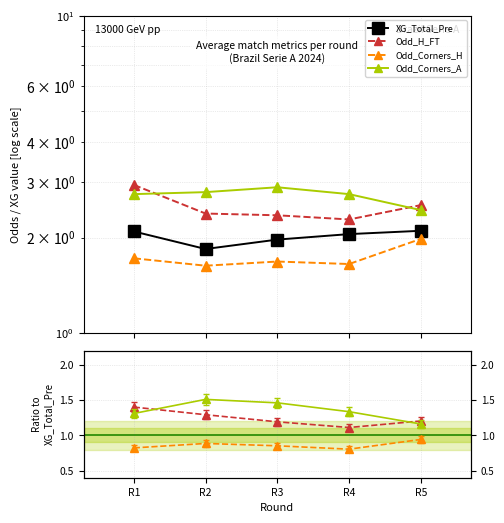

True or false: Odd_Corners_A has more than 0 interior local peaks.

True